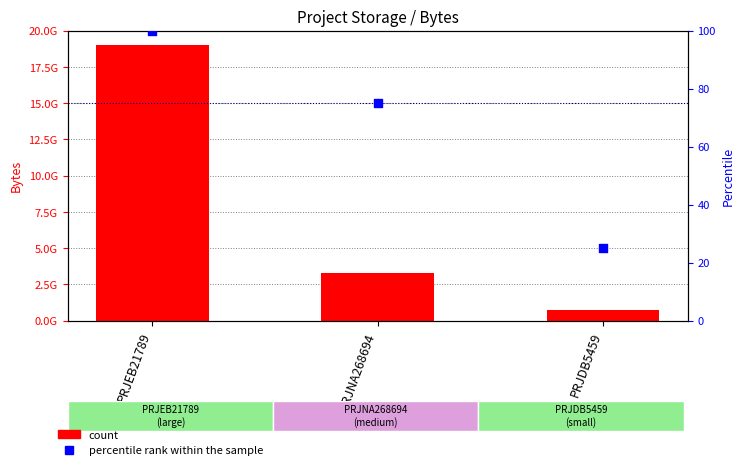

Is the value of count at PRJEB21789 greater than the value of percentile rank within the sample at PRJNA268694?

Yes